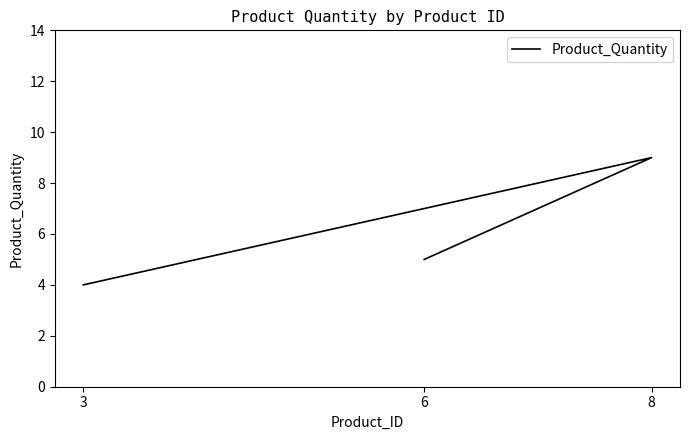

At which label is the value closest to 6?

6